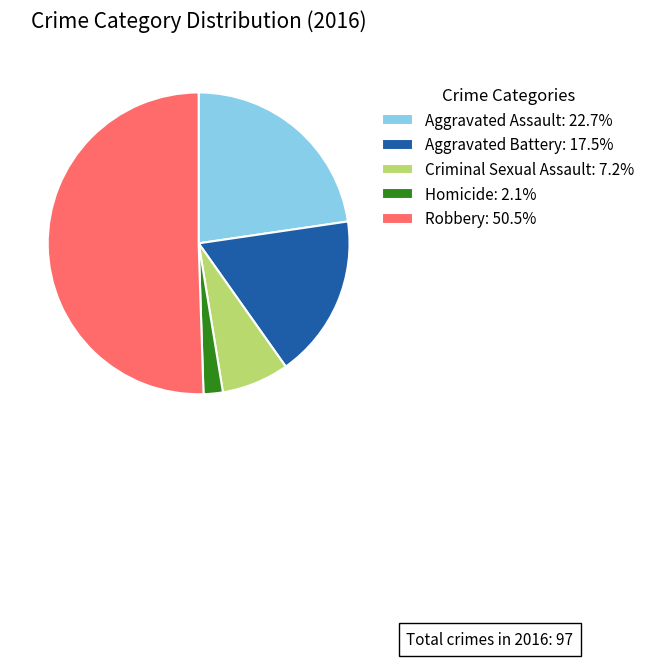

Which category has the biggest portion of the pie?

Robbery